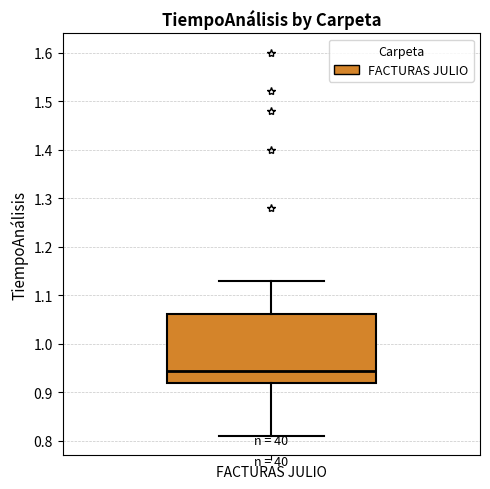

Transcribe this box plot: give where the median line is, the range the box spans, and where the two whiskers end, as read against the y-axis. The values are not printed on the chart, so give them approximately, as read against the axis.

median 0.95, box 0.92 to 1.06, whiskers 0.81 to 1.13